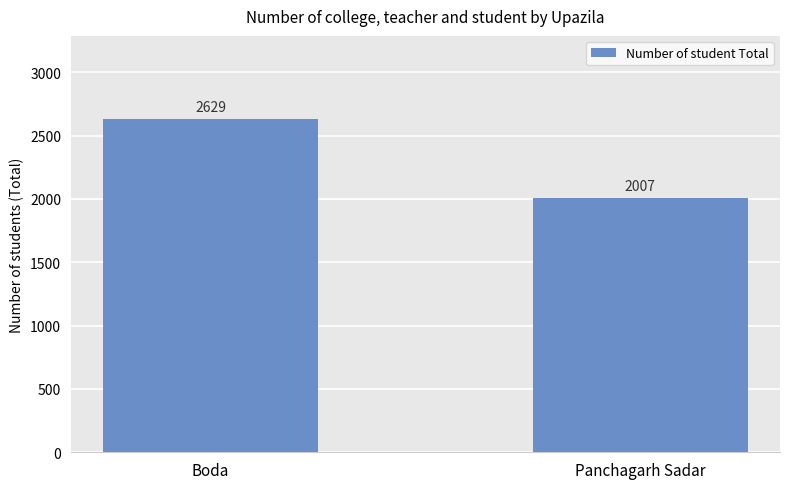

What is the average value?

2318